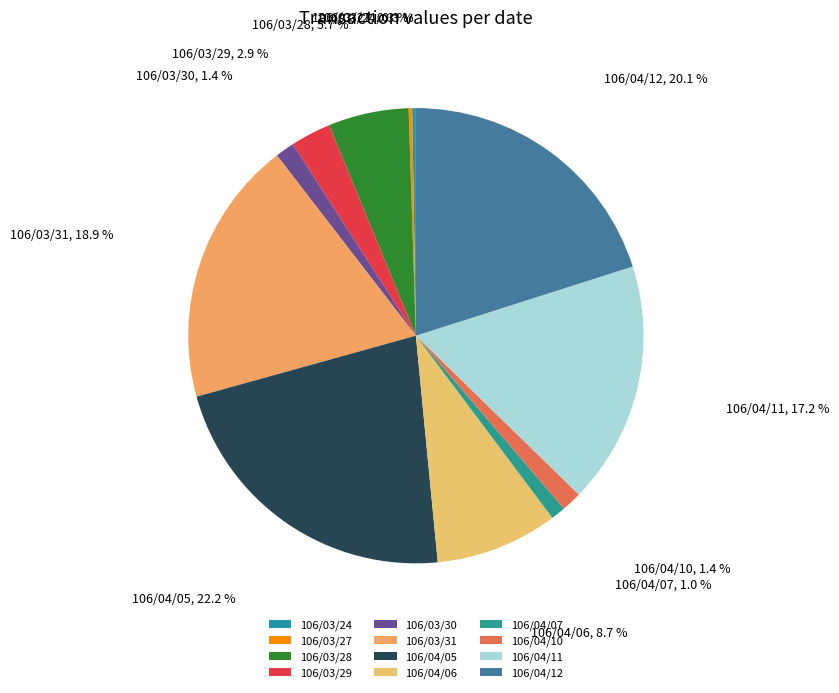

Do 106/04/05 and 106/04/10 together represent more than half of the pie?

No